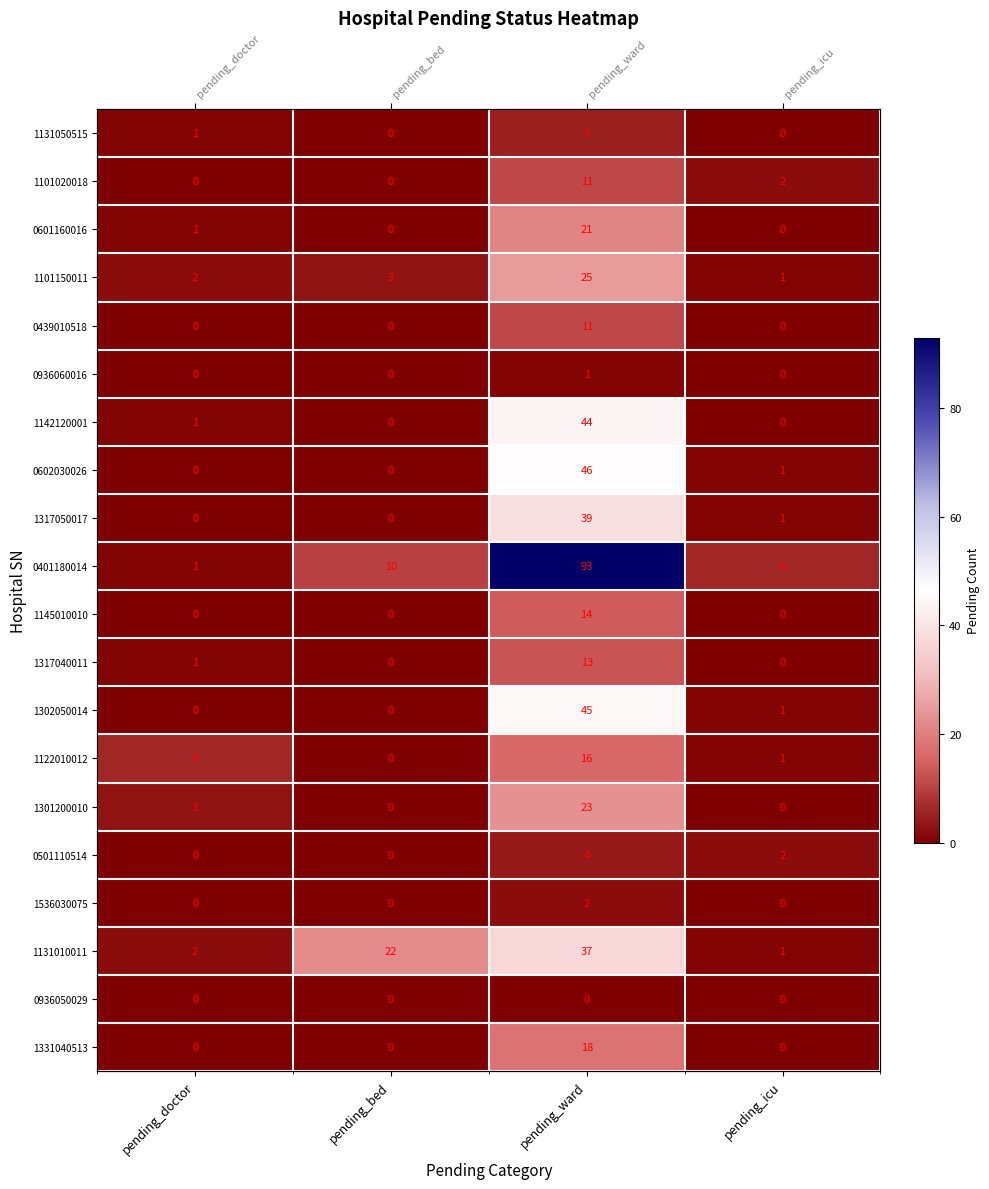

How many data points in 1317040011 are above 1?

1